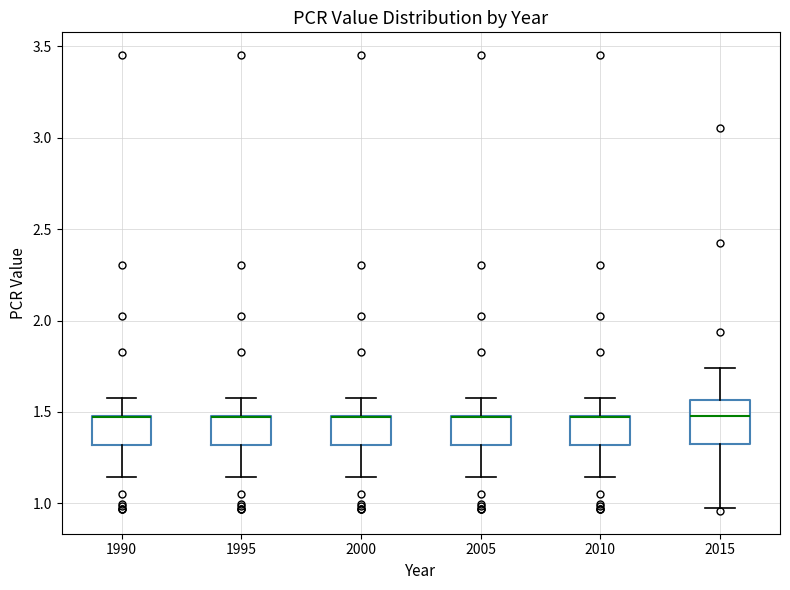

Reading left to right, read every box against the y-axis: the position of its median line, the range the box covers, and the ends of its whiskers. The values are not printed on the chart, so give them approximately, as read against the axis.

1990: median 1.45 (drawn on the box's upper edge), box 1.30 to 1.50, whiskers 1.15 to 1.60
1995: median 1.45 (drawn on the box's upper edge), box 1.30 to 1.50, whiskers 1.15 to 1.60
2000: median 1.45 (drawn on the box's upper edge), box 1.30 to 1.50, whiskers 1.15 to 1.60
2005: median 1.45 (drawn on the box's upper edge), box 1.30 to 1.50, whiskers 1.15 to 1.60
2010: median 1.45 (drawn on the box's upper edge), box 1.30 to 1.50, whiskers 1.15 to 1.60
2015: median 1.50, box 1.30 to 1.55, whiskers 0.95 to 1.75